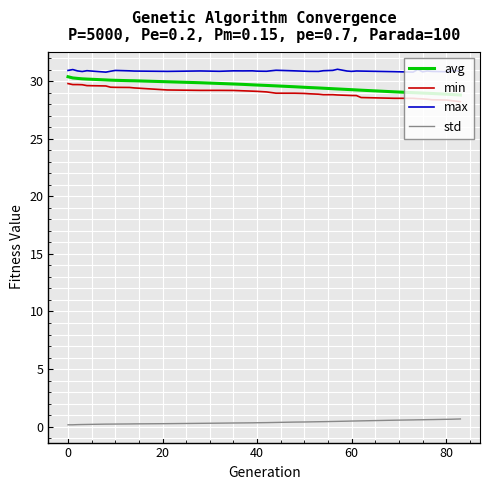

What is the lowest value of the avg series?

28.8